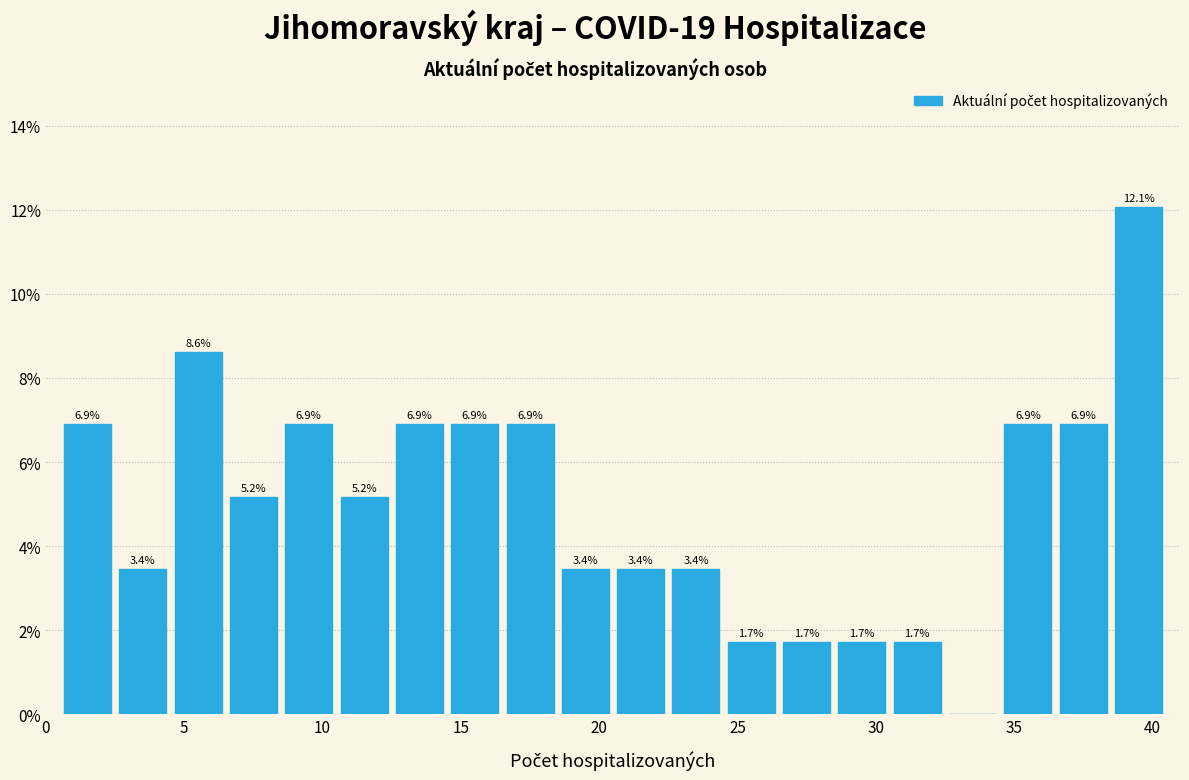

Over which range of the x-axis is the bar tallest?

38.5 to 40.5